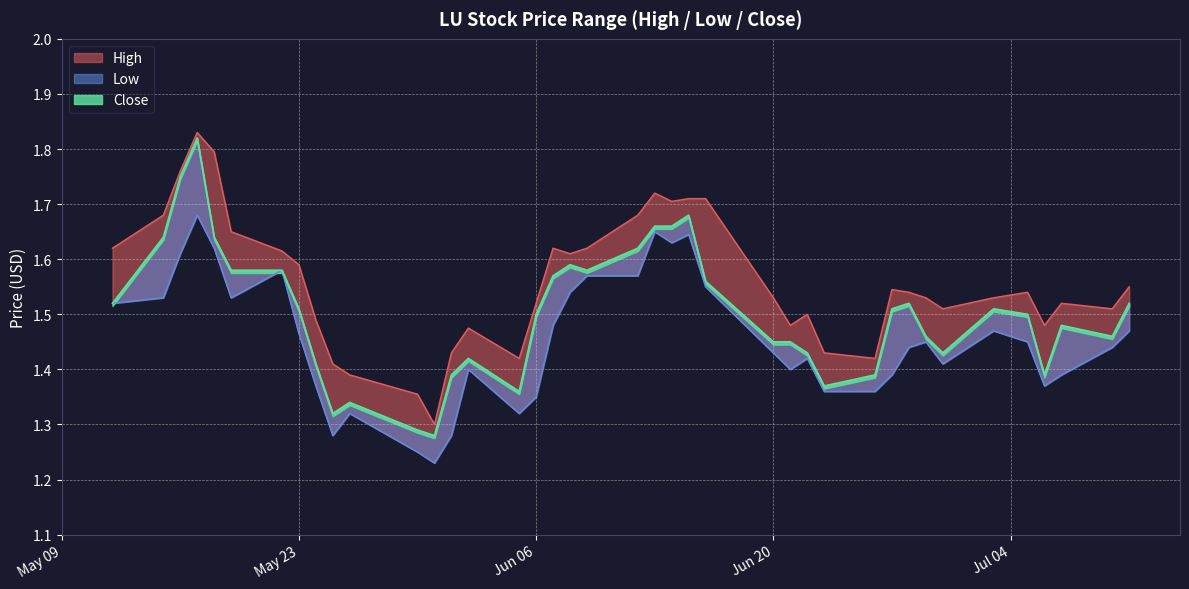

Is it true that high equals 1.4 at 2023-06-26?

True